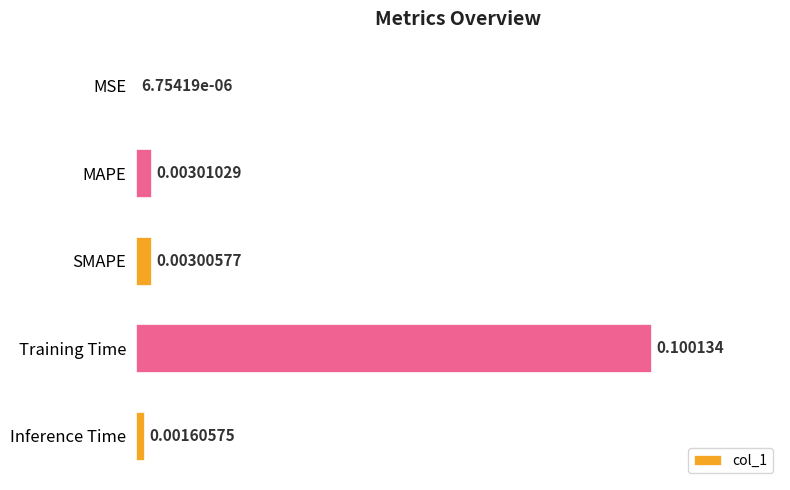

At which label is the value closest to 0?

MSE